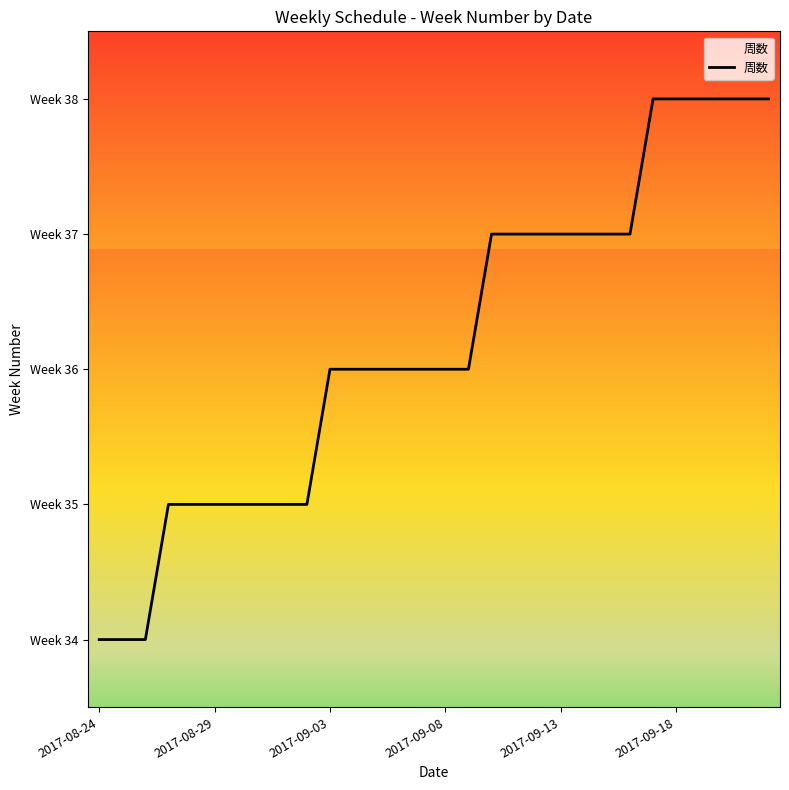

Which label corresponds to the smallest value in the chart?

2017-08-24